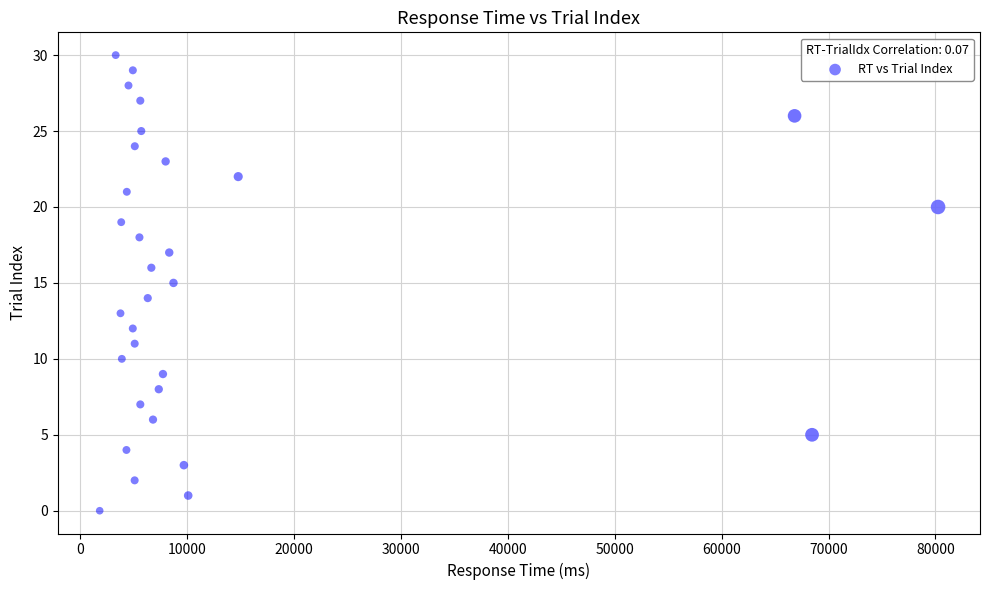

What is the range of X values (max minus min)?

78428